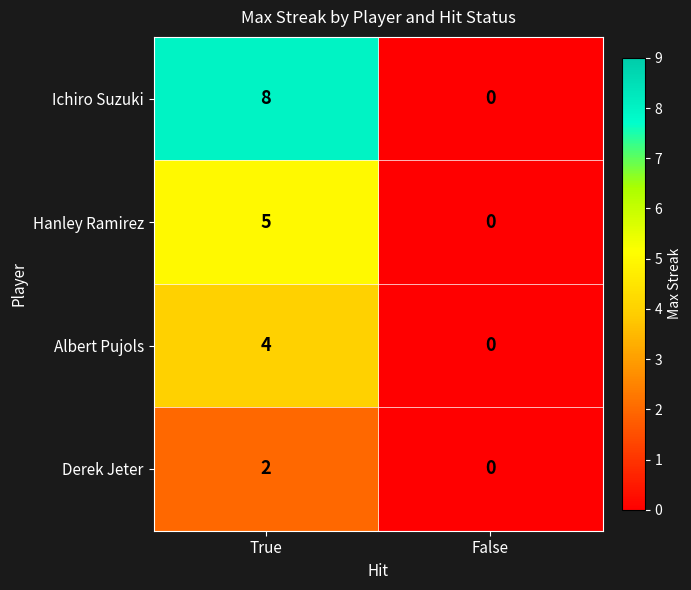

The value of Hanley Ramirez at False is 0. True or false?

True